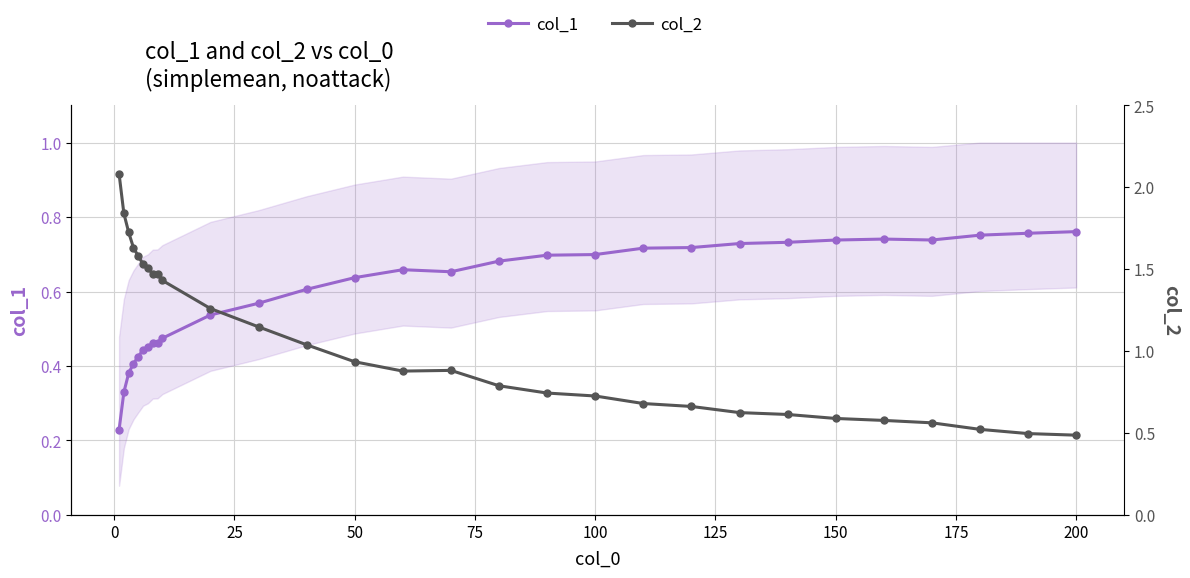

What is the maximum value for col_1?

0.8